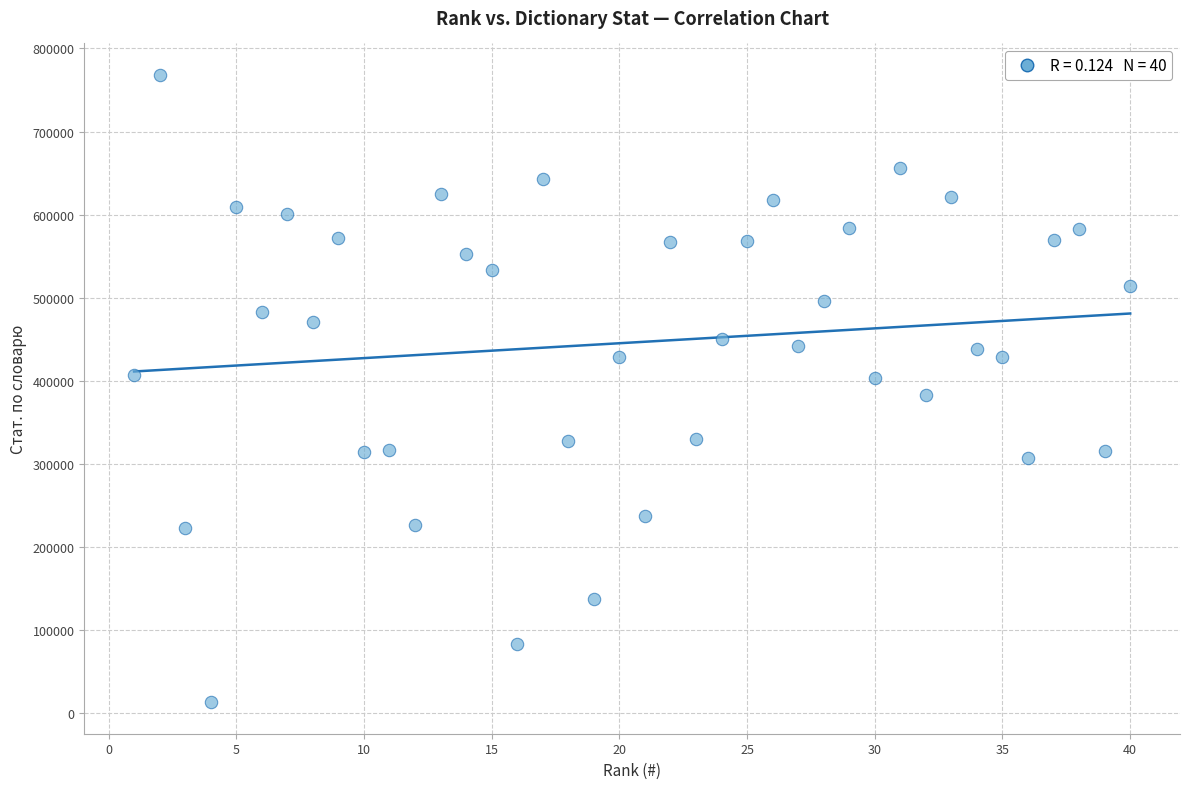

What is the range of X values (max minus min)?

39